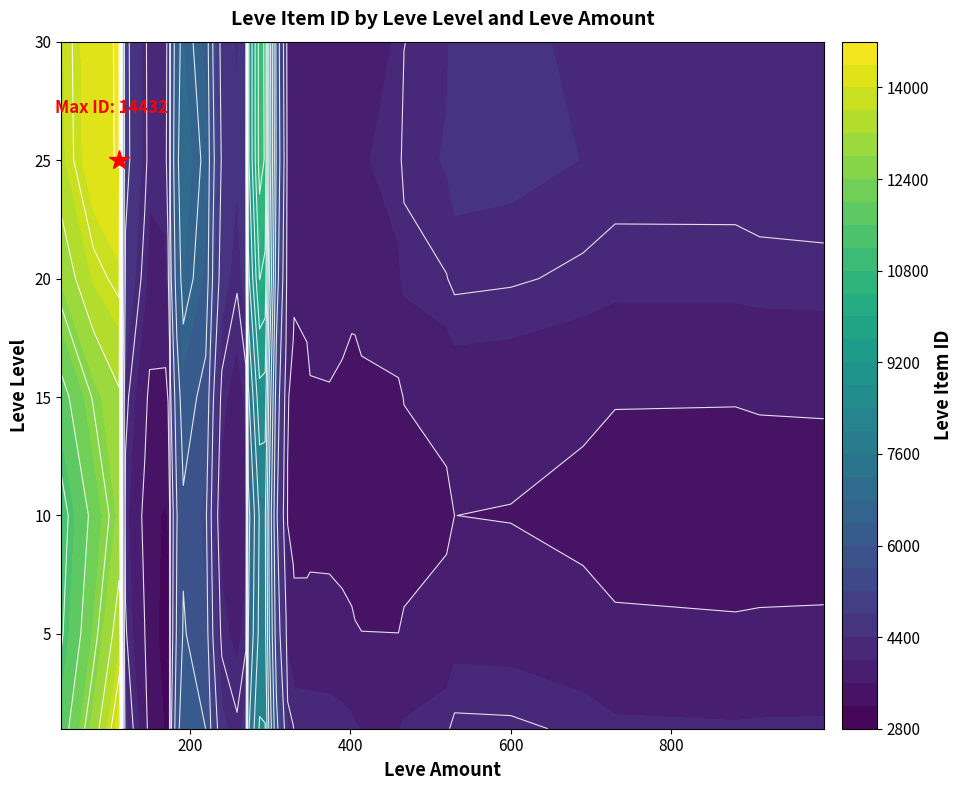

What is the difference between the maximum and minimum values in the 10 series?

2673